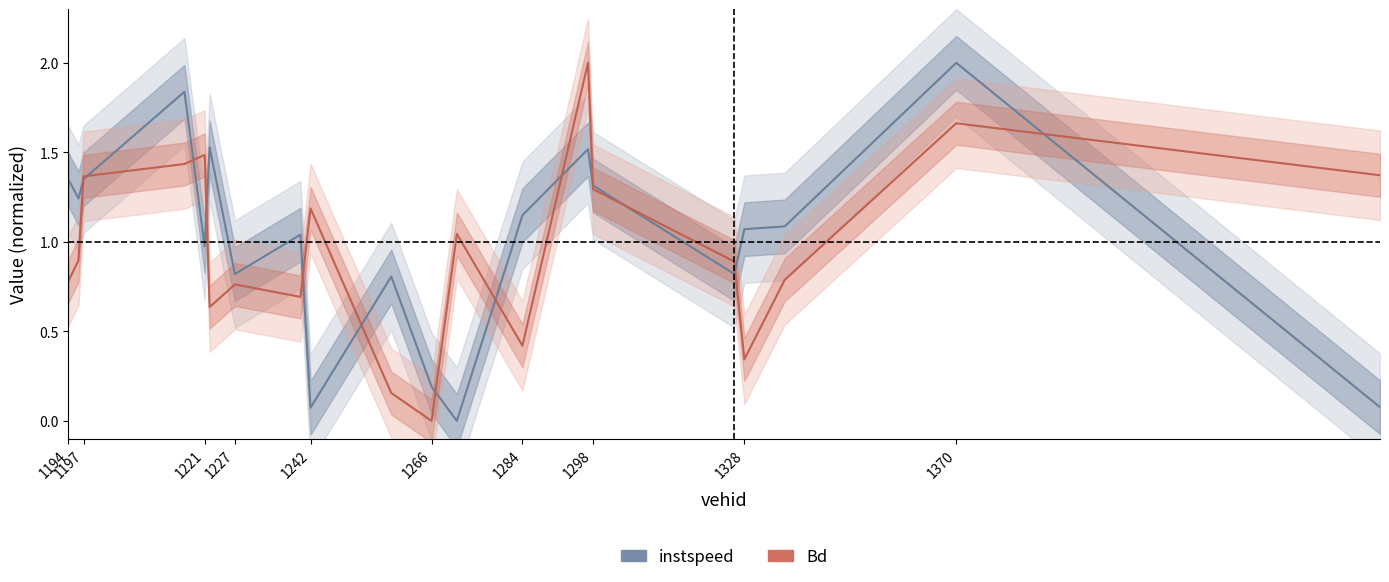

How many lines are shown in the chart?

2